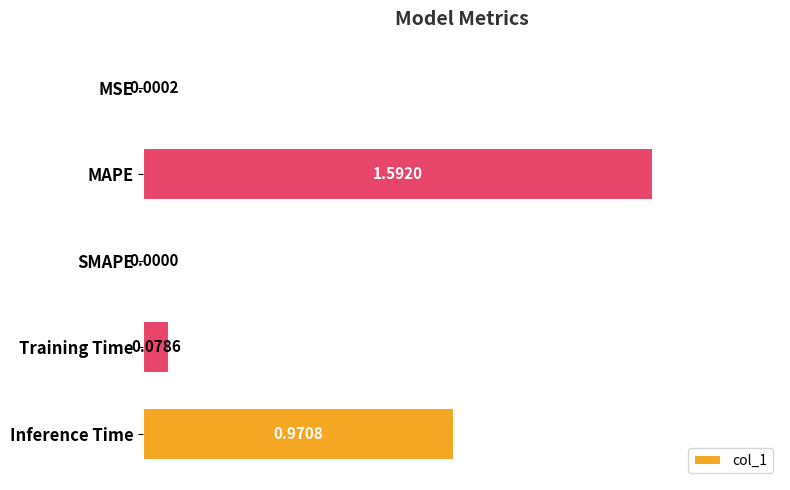

What is the sum of the values at Training Time and MAPE?

1.7